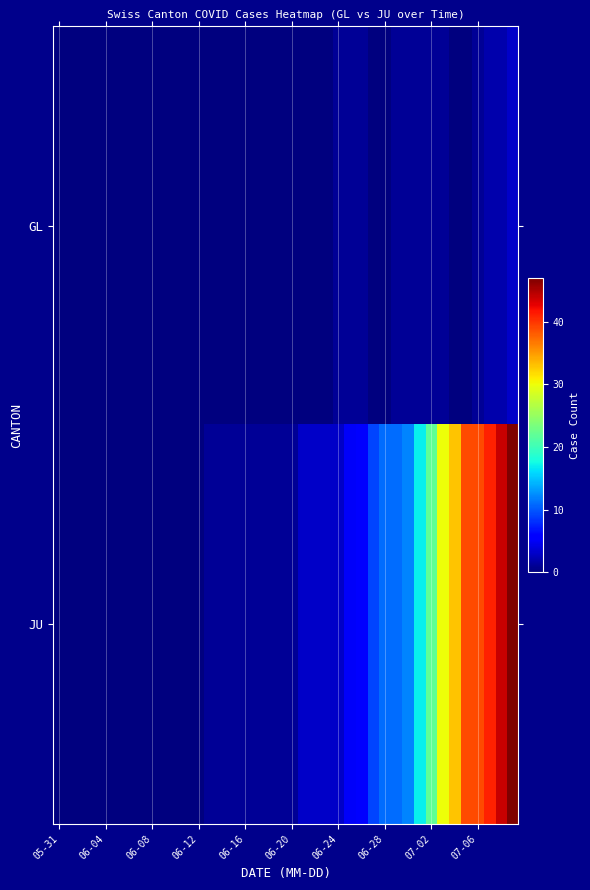

Reading right to left, extract all data points from this chart.

GL: 3	2	2	1	0	0	1	1	1	1	1	0	0	1	1	1	0	0	0	0	0	0	0	0	0	0	0	0	0	0	0	0	0	0	0	0	0	0	0	0
JU: 47	44	41	39	39	33	30	22	17	12	11	11	9	6	5	3	3	3	3	1	1	1	1	1	1	1	1	0	0	0	0	0	0	0	0	0	0	0	0	0